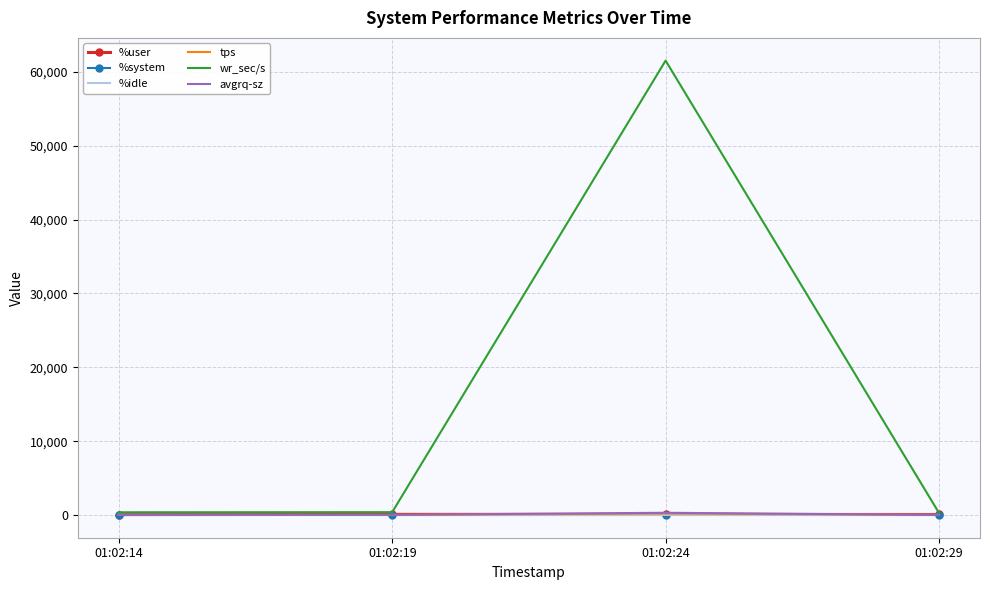

What is the highest value of the tps series?

201.0